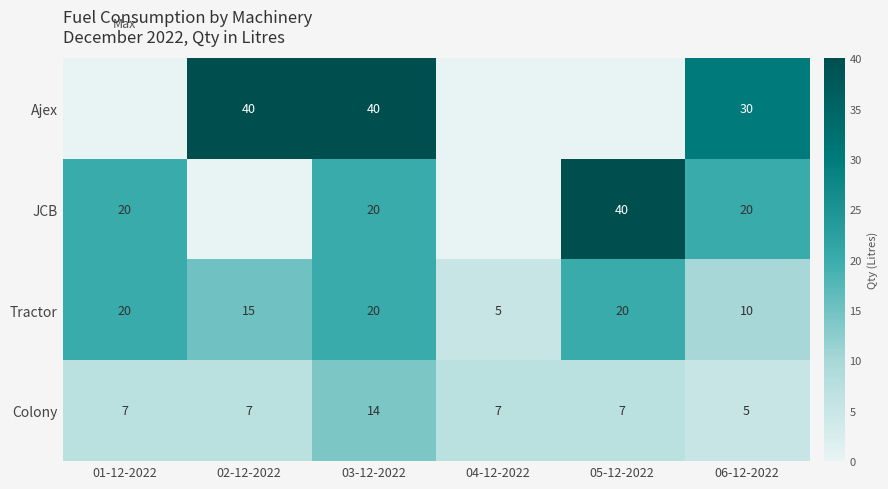

Is it true that Colony equals 7 at 02-12-2022?

True